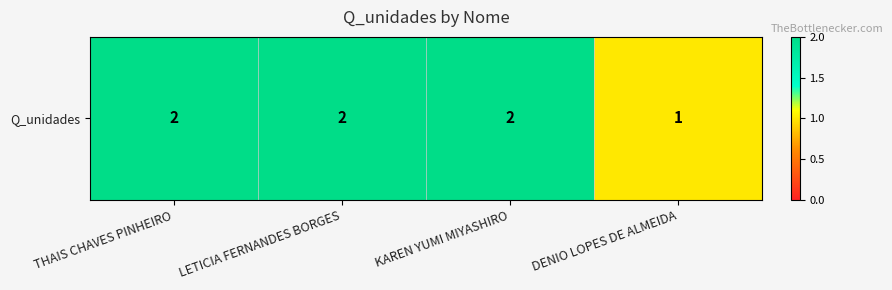

Rank the categories by value from highest to lowest.

THAIS CHAVES PINHEIRO, LETICIA FERNANDES BORGES, KAREN YUMI MIYASHIRO, DENIO LOPES DE ALMEIDA